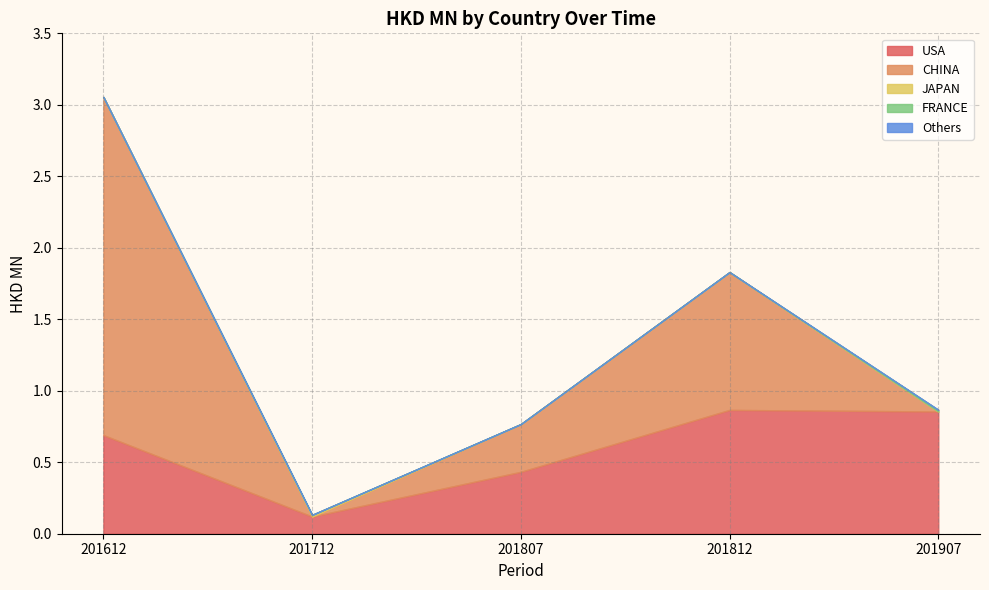

Reading right to left, list all the values displayed in this chart.

USA: 201907=0.9	201812=0.9	201807=0.4	201712=0.1	201612=0.7
CHINA: 201907=0.0	201812=1.0	201807=0.3	201712=0.0	201612=2.4
JAPAN: 201907=0.0	201812=0.0	201807=0.0	201712=0.0	201612=0.0
FRANCE: 201907=0.0	201812=0.0	201807=0.0	201712=0.0	201612=0.0
Others: 201907=0.0	201812=0.0	201807=0.0	201712=0.0	201612=0.0